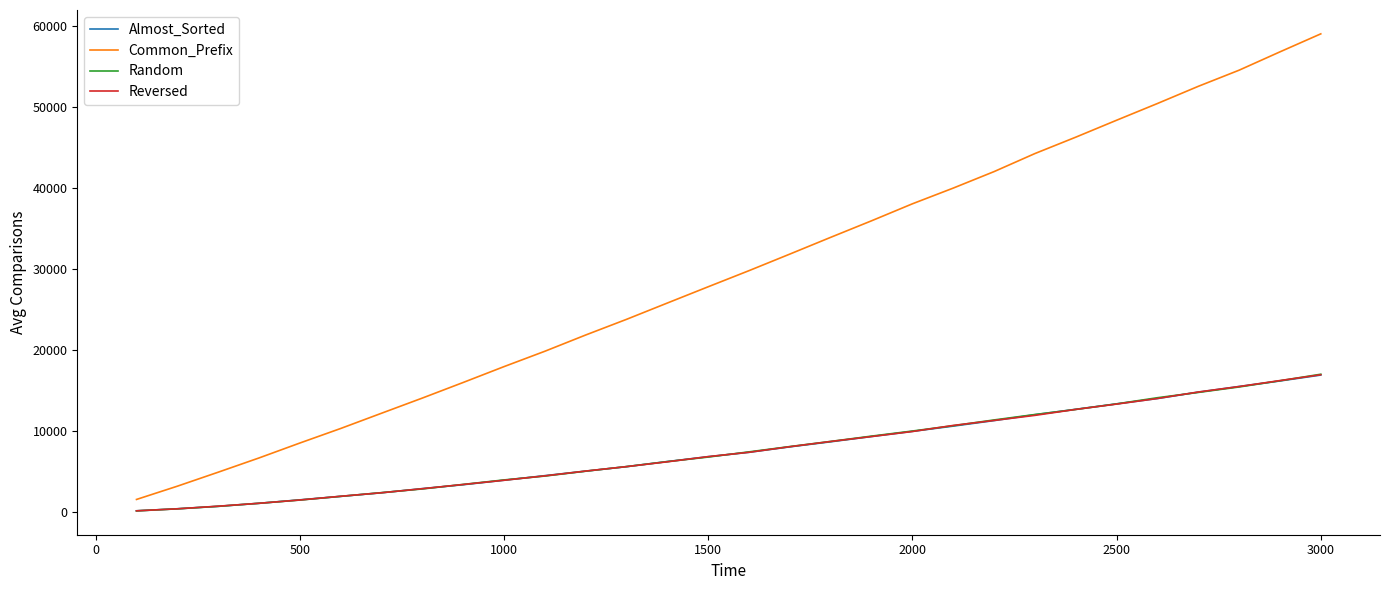

How many distinct data groups are displayed?

4